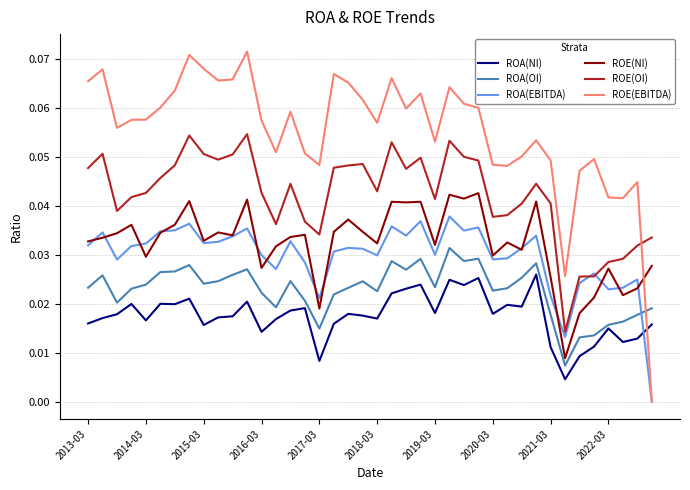

True or false: ROA(OI) and ROE(NI) cross at least once.

False